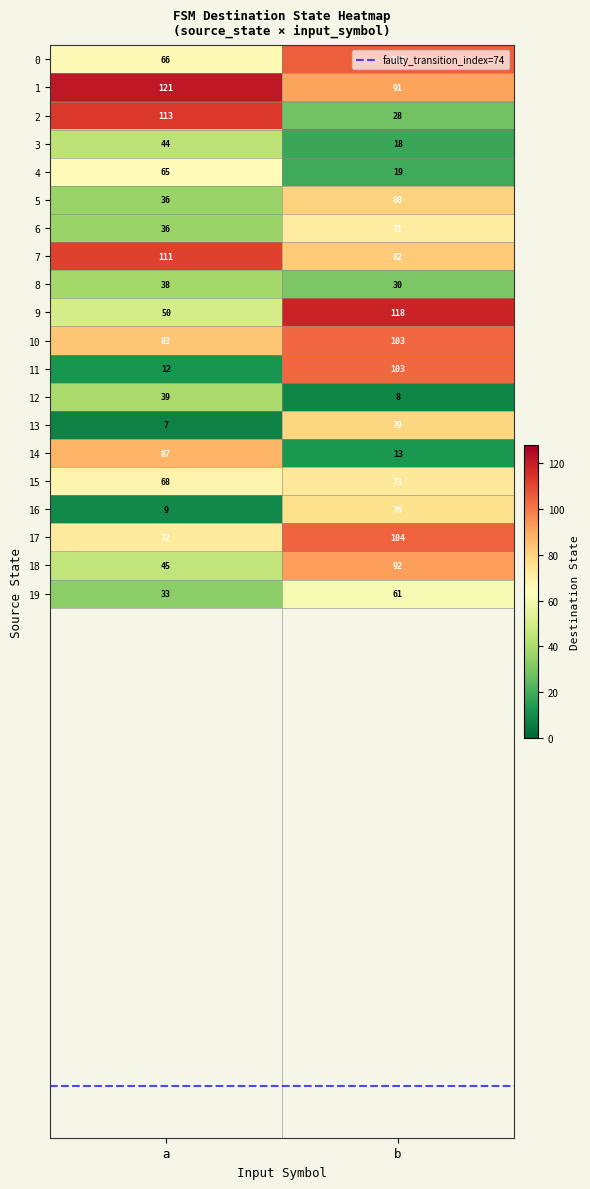

What is the sum of the 1 values at a and b?

212